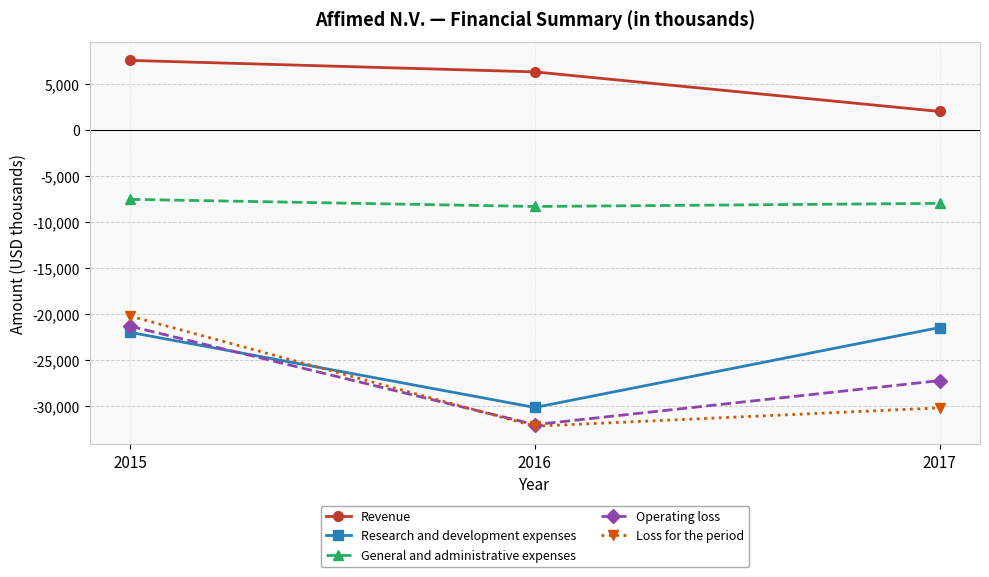

What is the total value across all series at 2017?

-84948